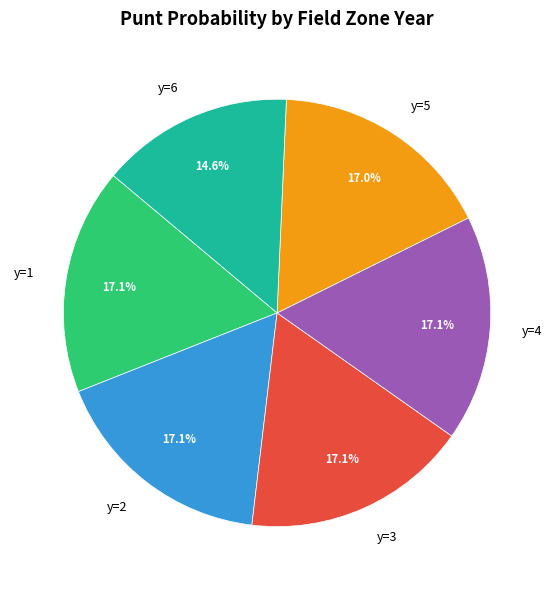

Which slice is the smallest?

y=6